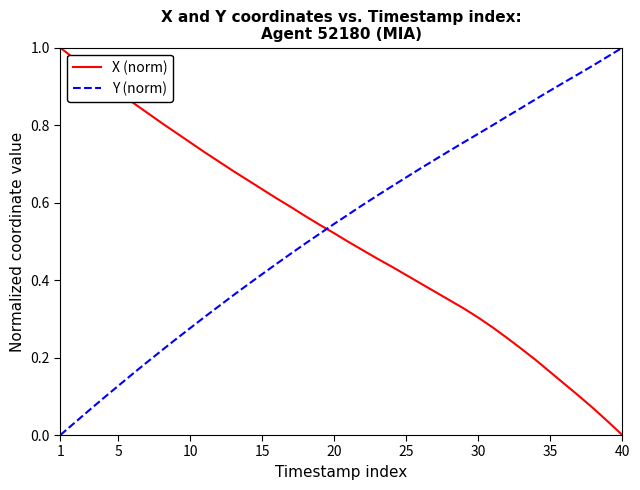

What are all the series names shown in the legend?

X (norm), Y (norm)